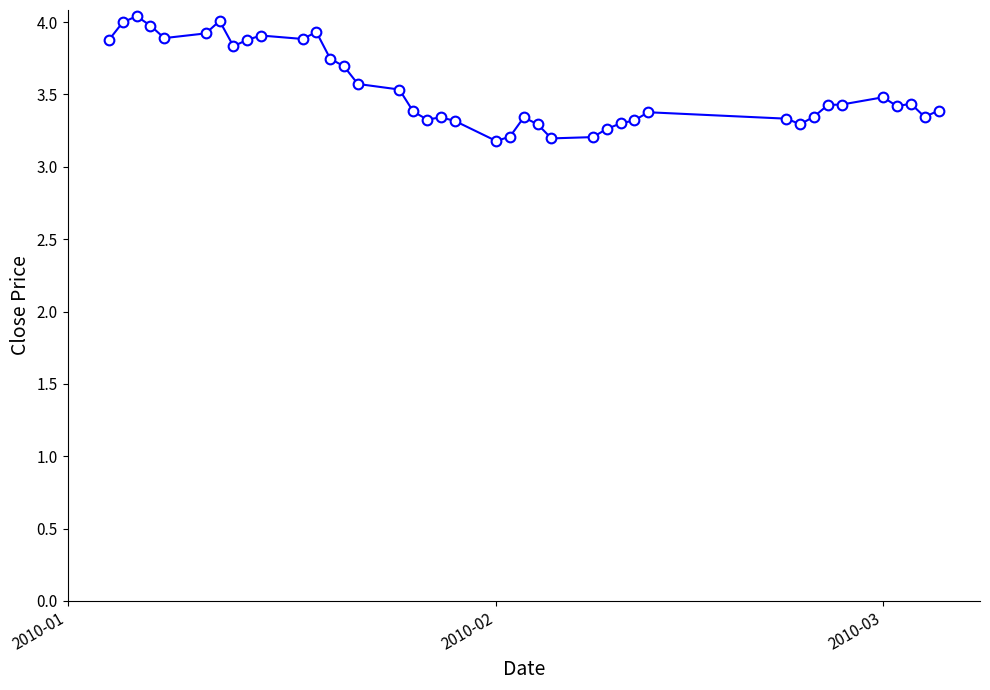

What is the average value?

3.5